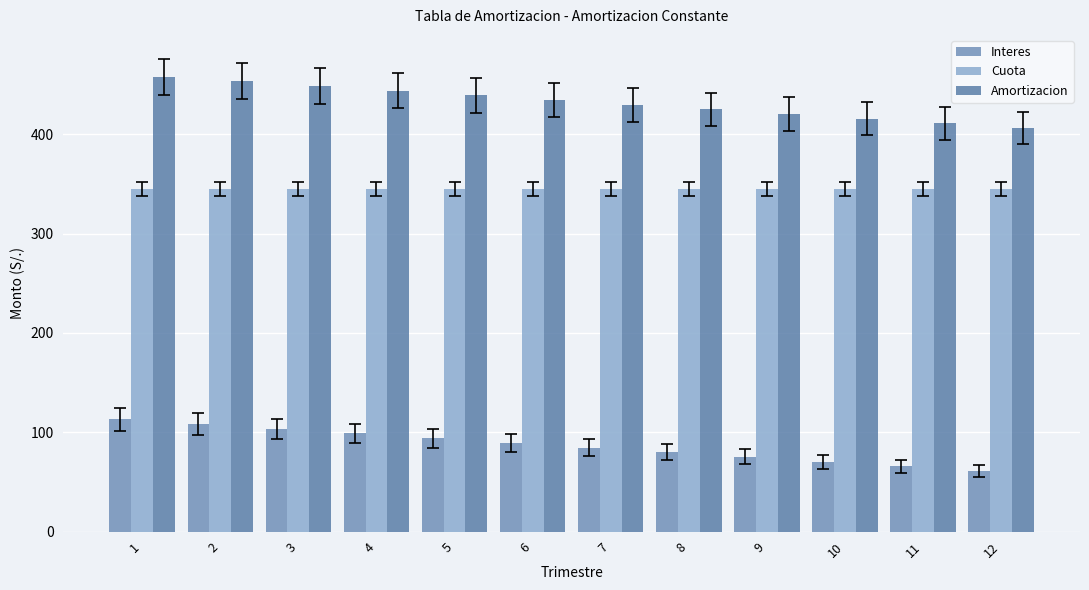

What are all the series names shown in the legend?

Interes, Cuota, Amortizacion